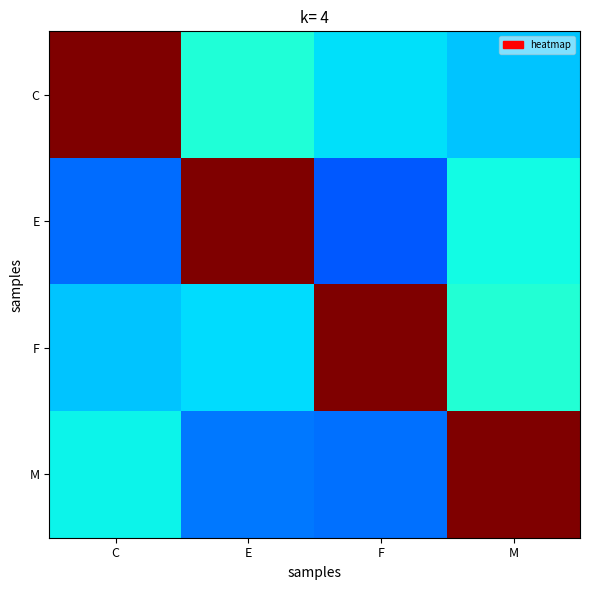

At which category is the sum across all series the highest?

M